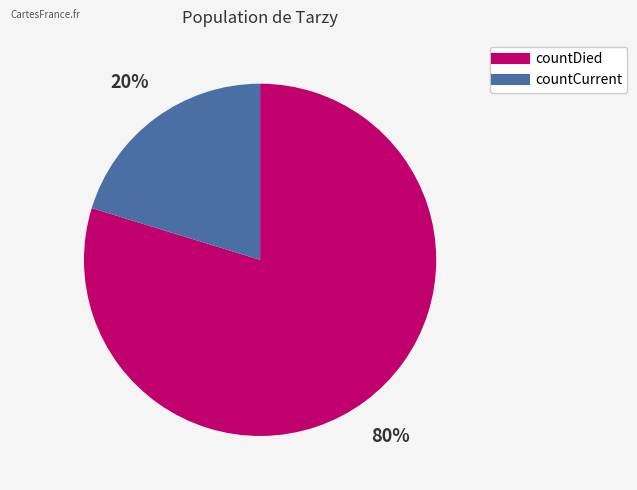

To the nearest percent, what is the combined percentage of countDied and countCurrent?

100%